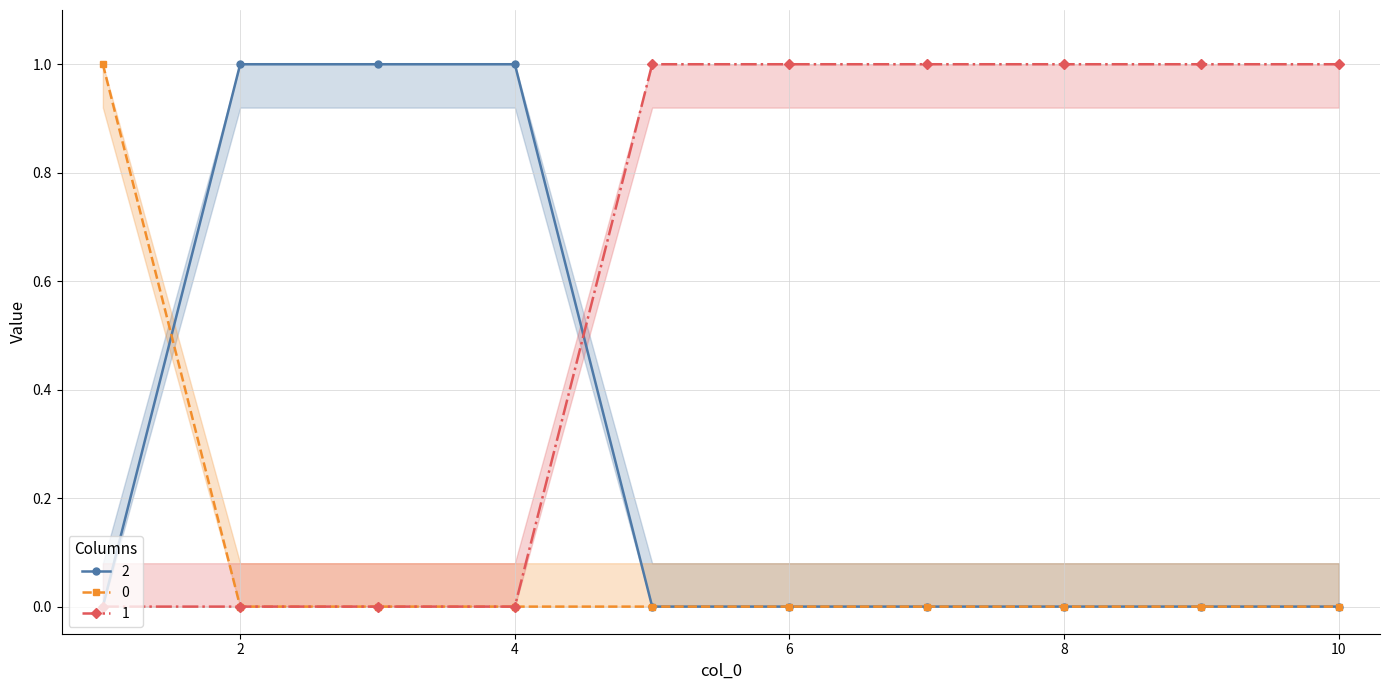

True or false: 0 has more than 1 interior local peaks.

False